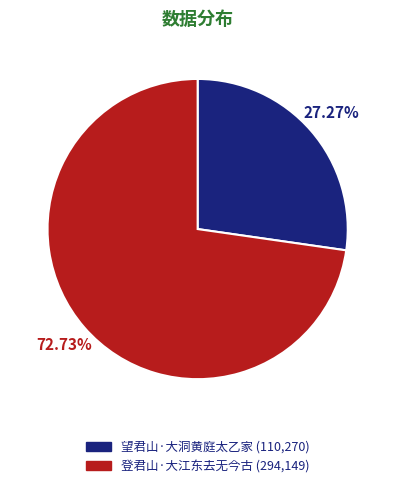

Count the number of slices in the pie.

2